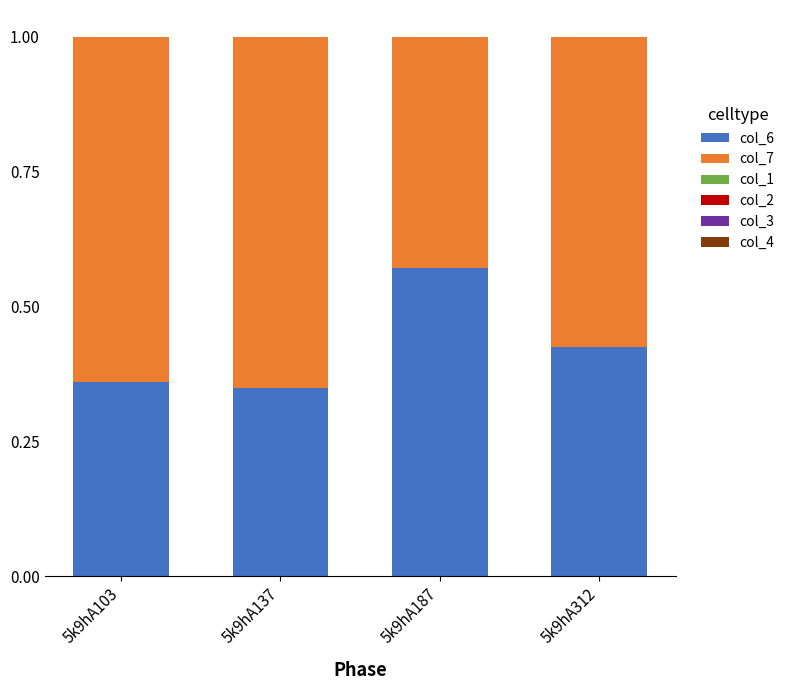

Which category has the highest value in the col_6 series?

5k9hA187